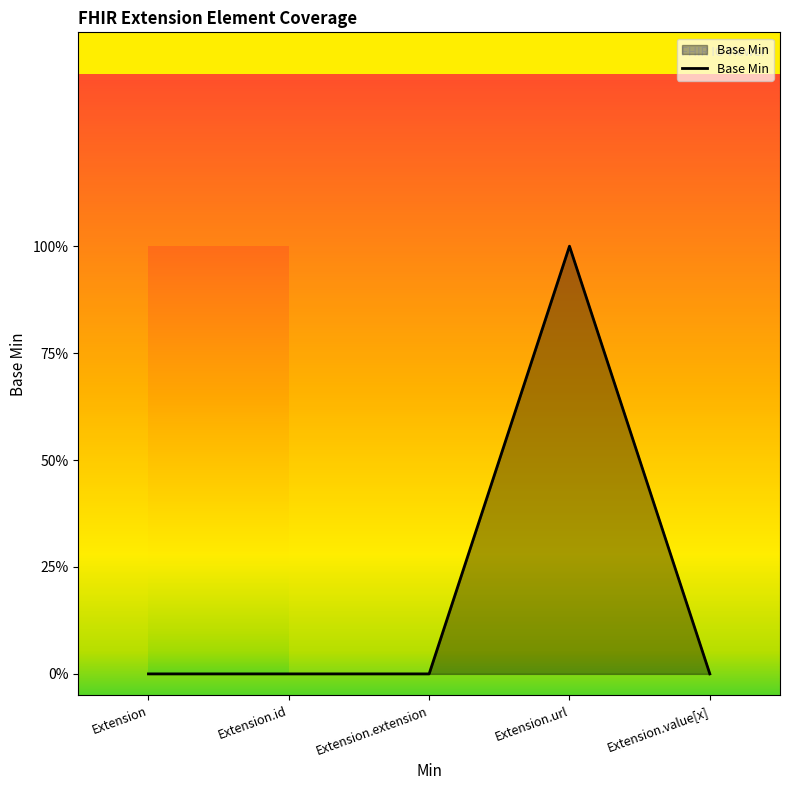

Is this an area chart (filled region under the line)?

Yes